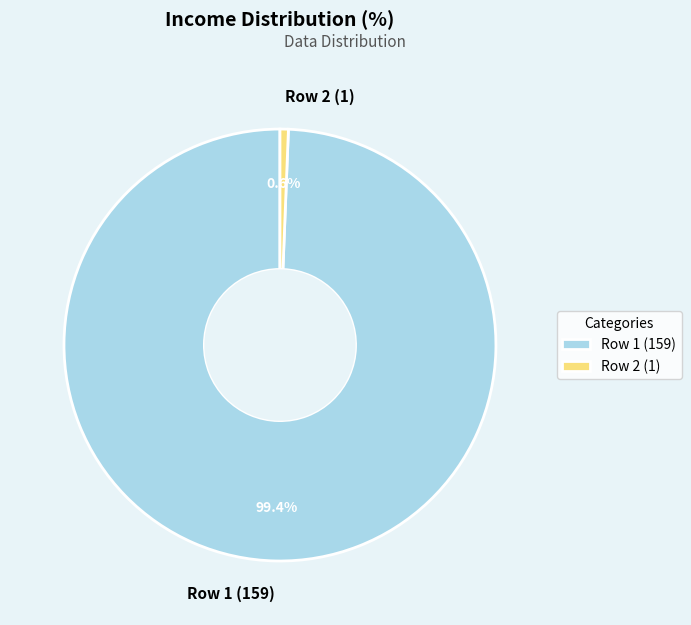

How many segments does this pie chart have?

2